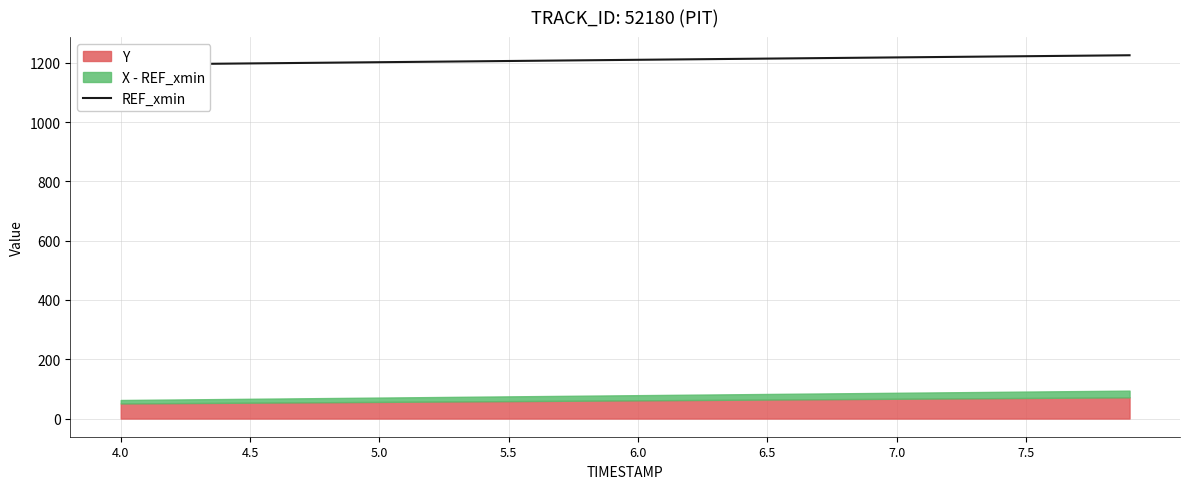

True or false: the data shows 358.1 at 5.0.

False